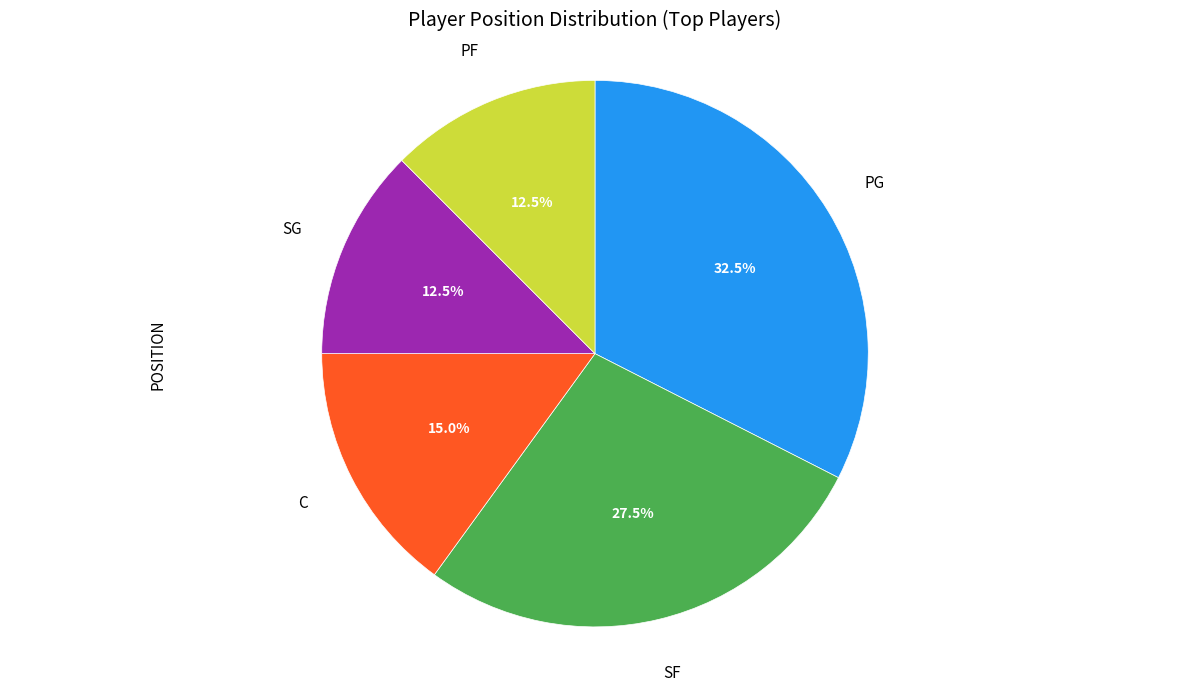

To the nearest percent, what is the difference between the largest and smallest slice percentages?

20%